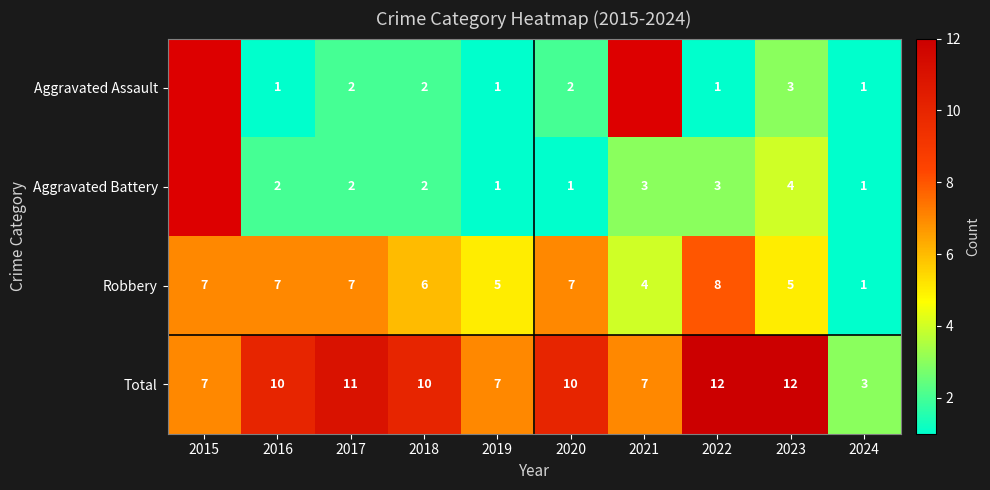

Rank the series at 2020 from lowest to highest value.

Aggravated Battery, Aggravated Assault, Robbery, Total